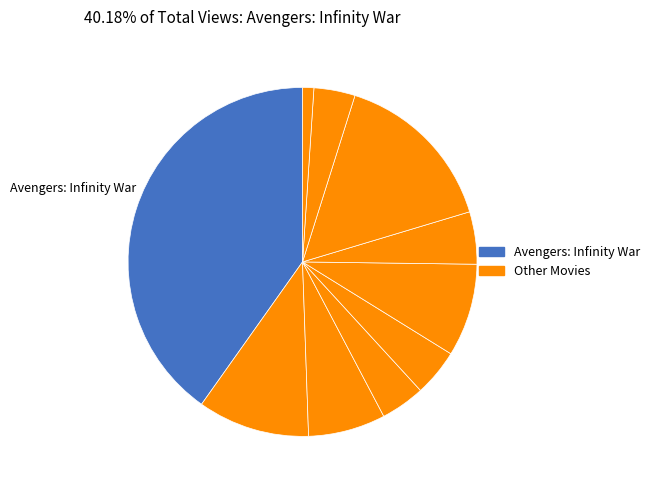

How many segments does this pie chart have?

10